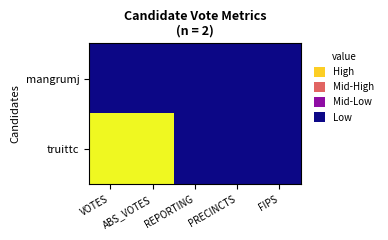

Between VOTES and REPORTING, which series saw the biggest shift?

truittc